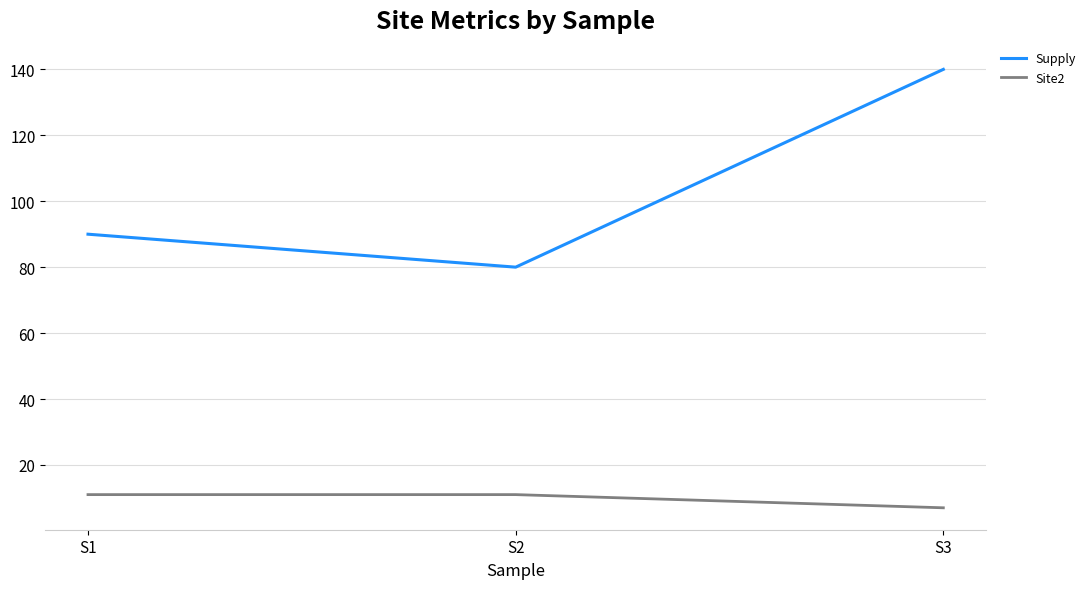

What is the approximate value of Site2 at S1?

11